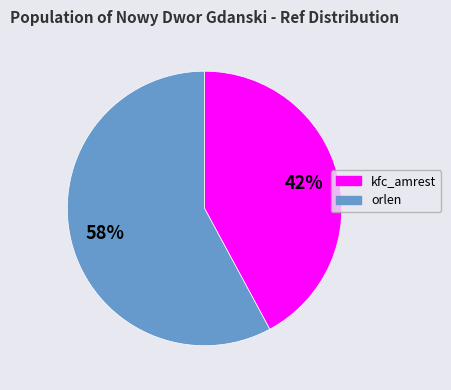

Between orlen and kfc_amrest, which is larger?

orlen